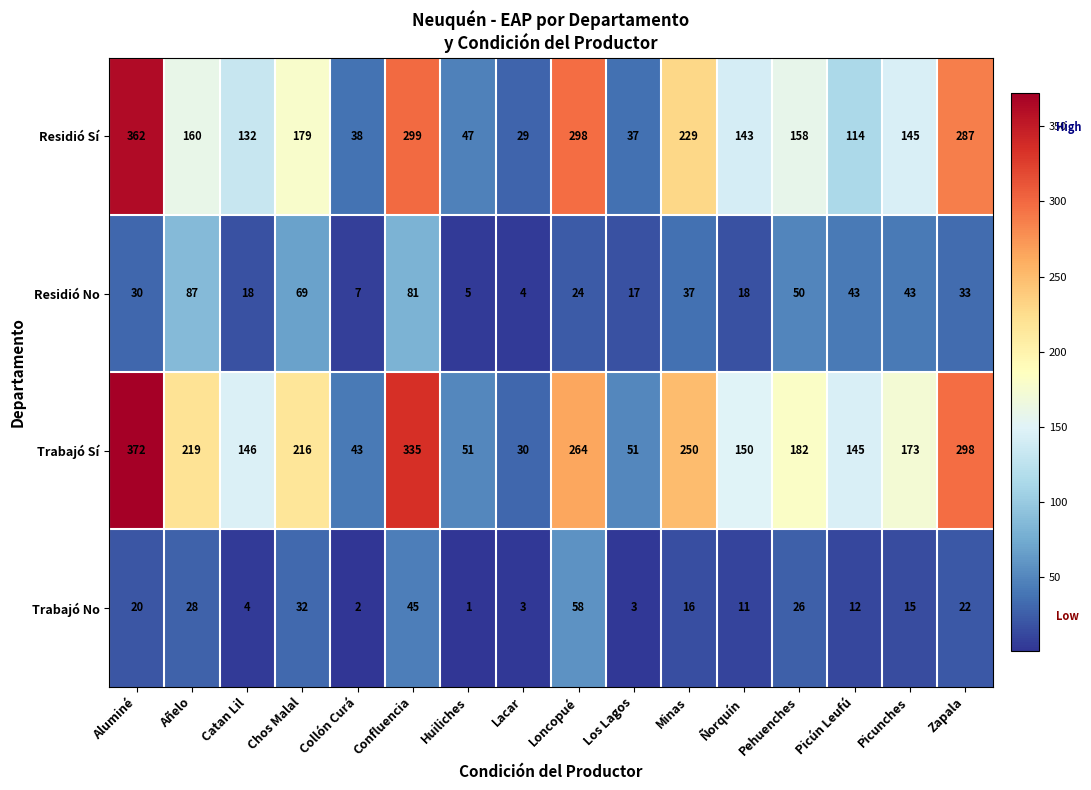

What is the total value across all series at Aluminé?

784